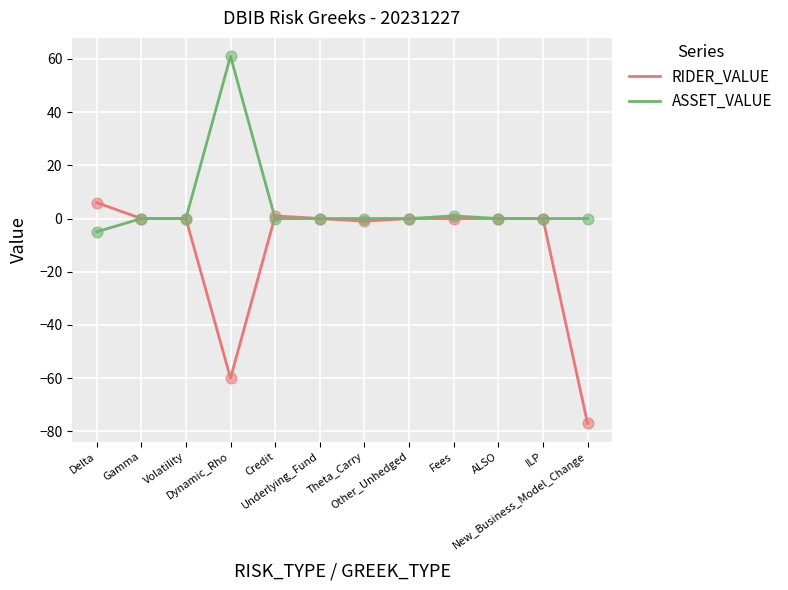

Which series has the largest total across all categories?

ASSET_VALUE